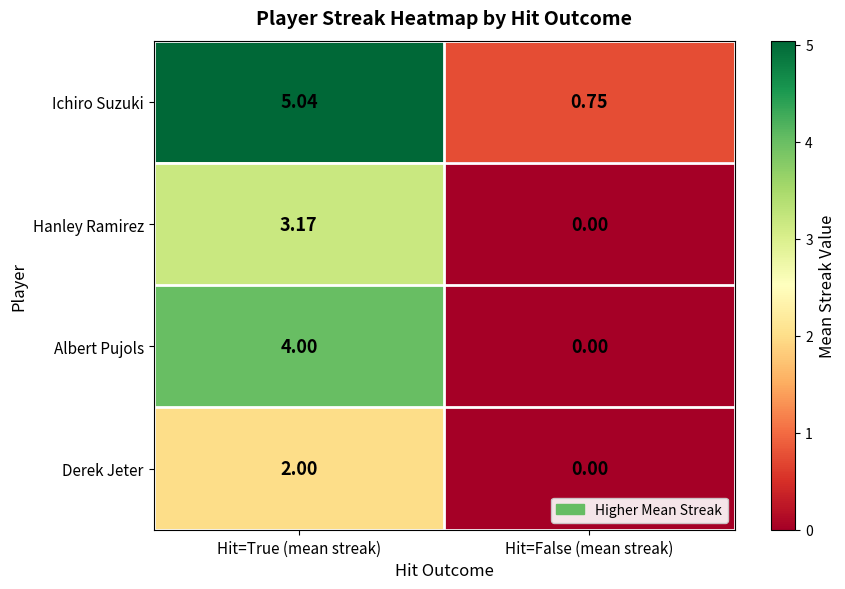

How many distinct data groups are displayed?

4